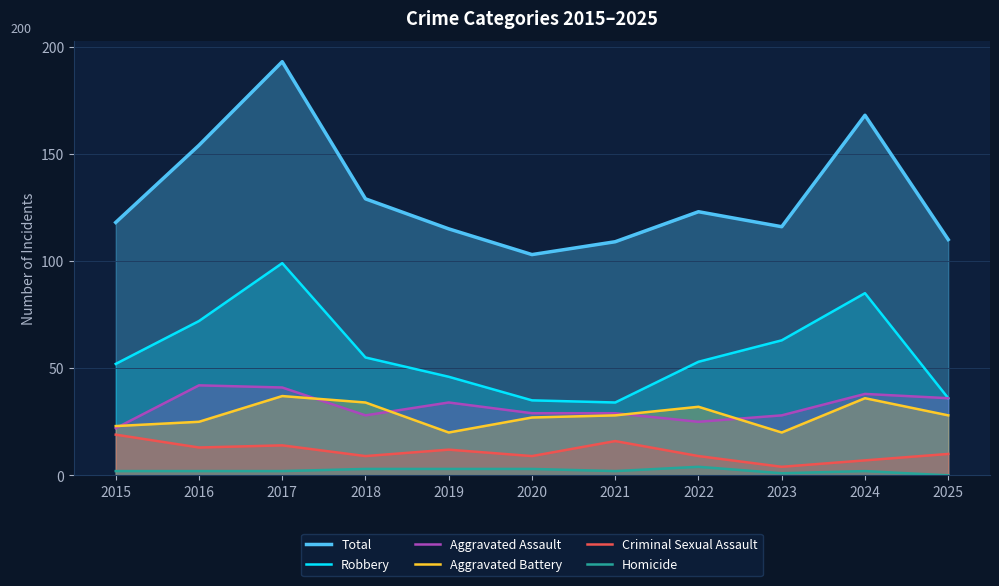

Where is the first local maximum for Aggravated Battery?

2017